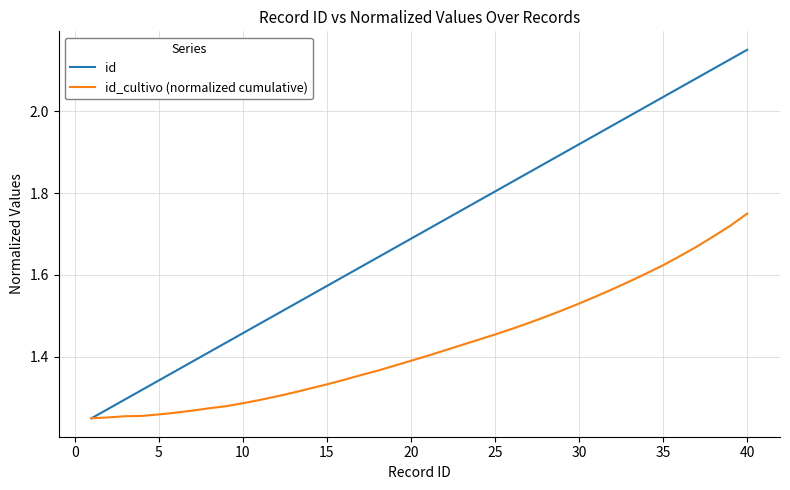

Count the id_cultivo (normalized cumulative) values in the range 1 to 2.

40